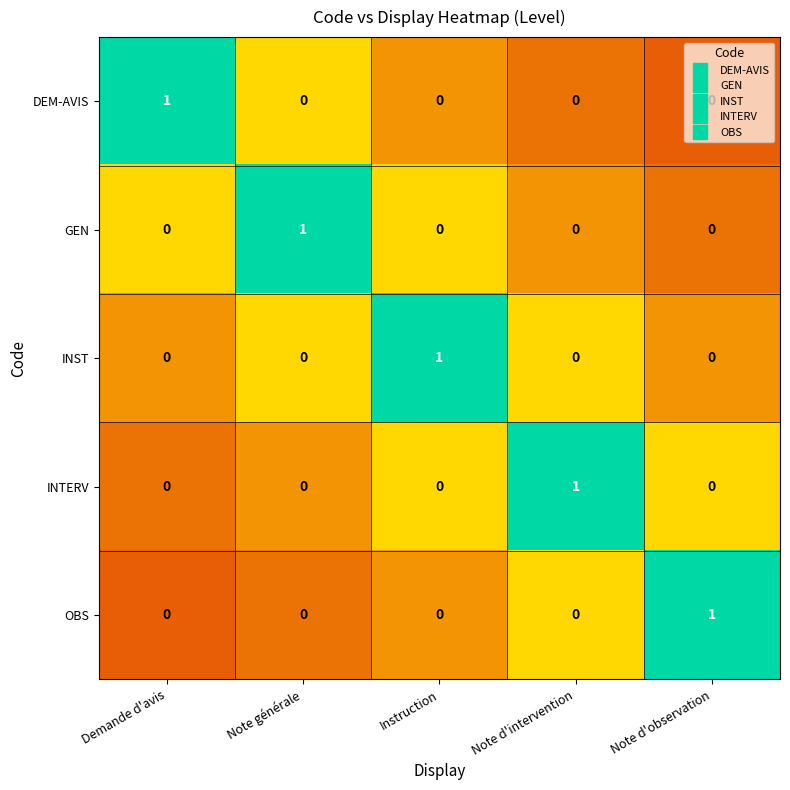

How many INST values are between 0 and 1?

5